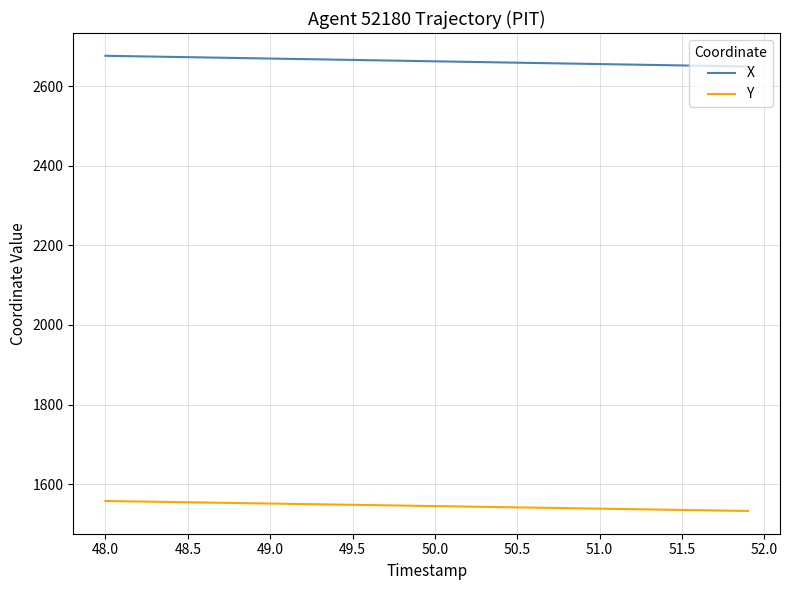

True or false: Y and X cross at least once.

False